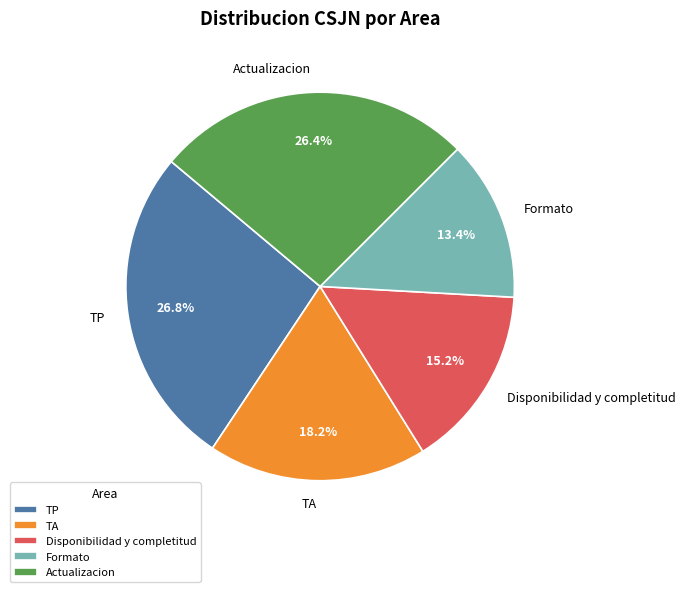

Count the number of slices in the pie.

5